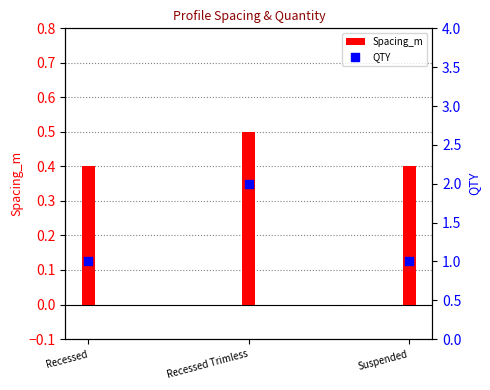

Which series reaches the maximum Y coordinate?

QTY